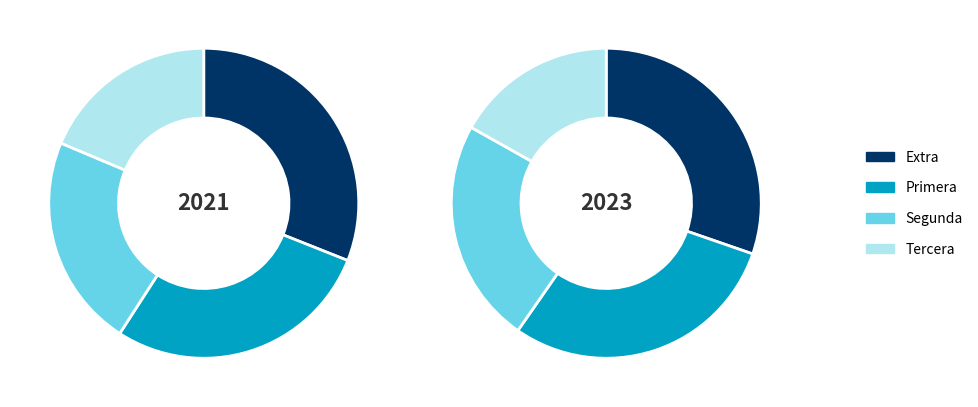

Is Extra the majority of the pie?

No